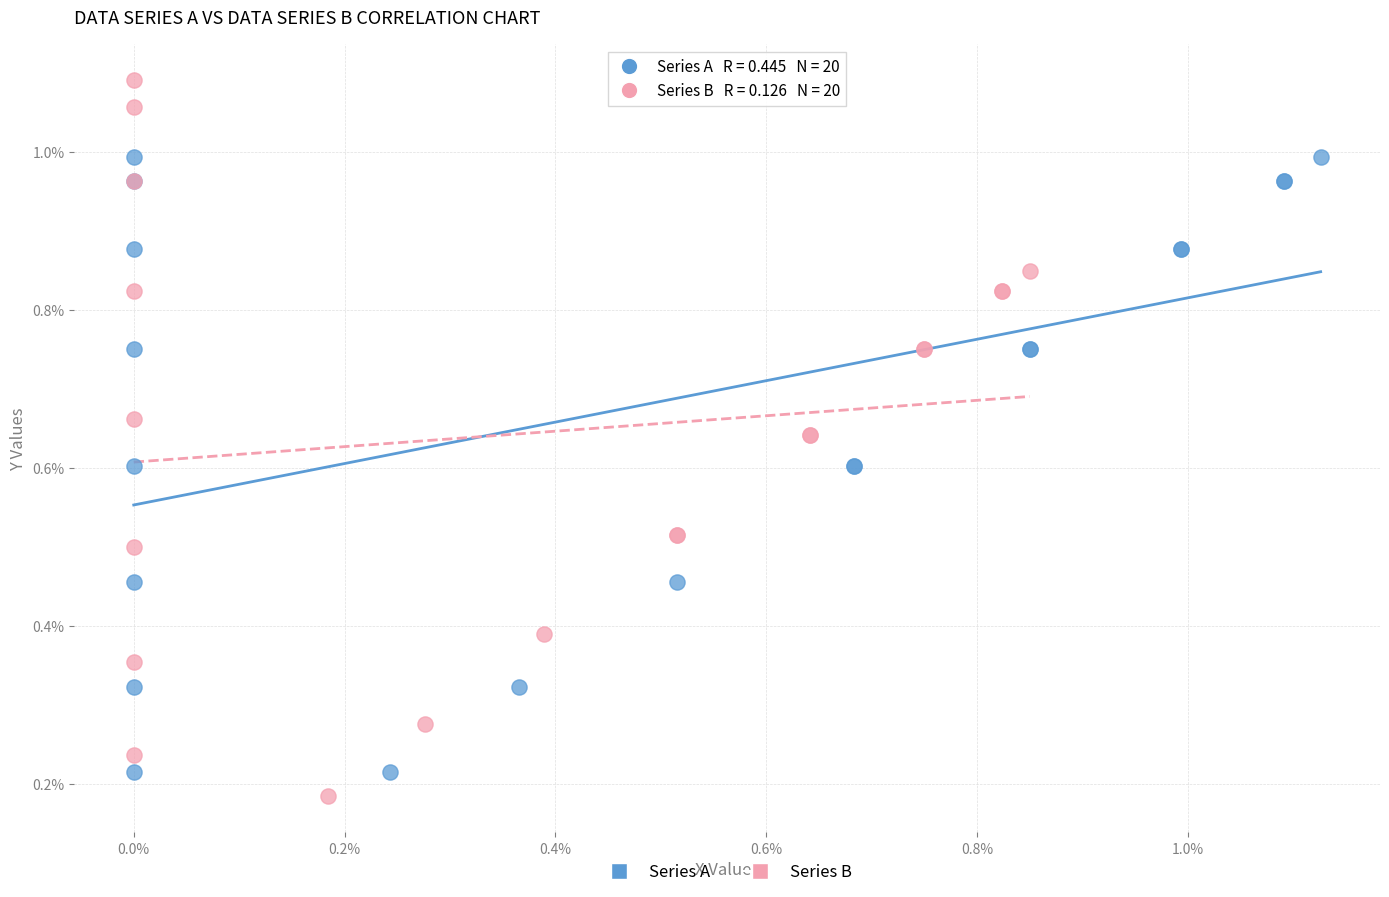

Which series contains the lowest Y value?

Series B